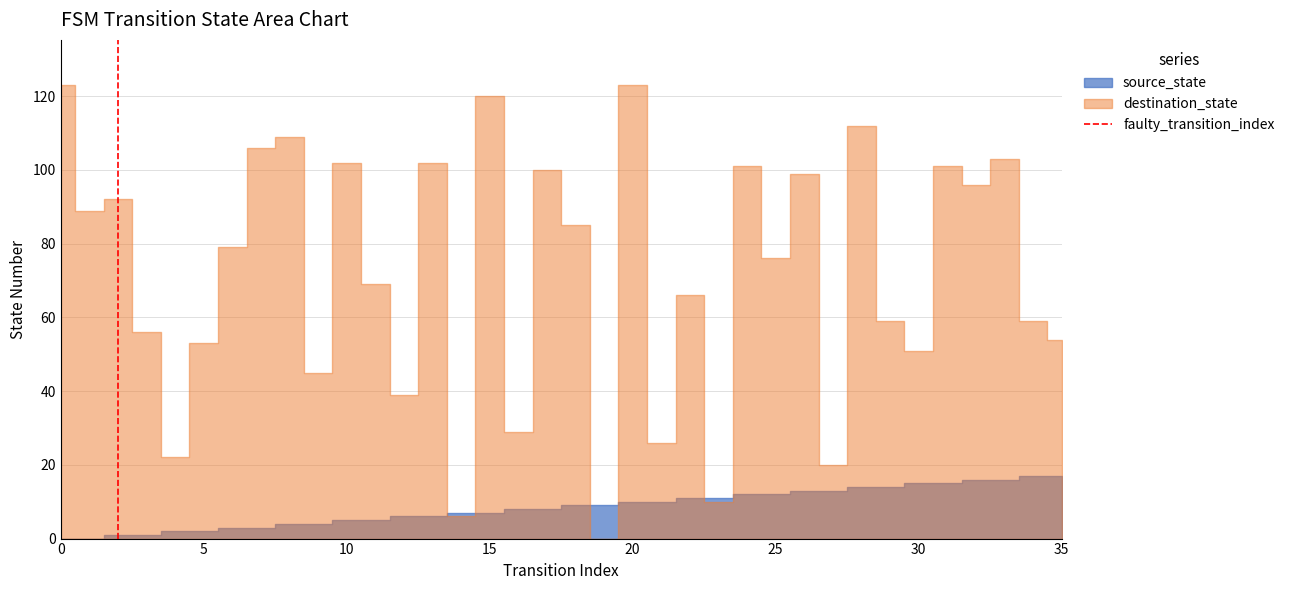

How many lines are shown in the chart?

1